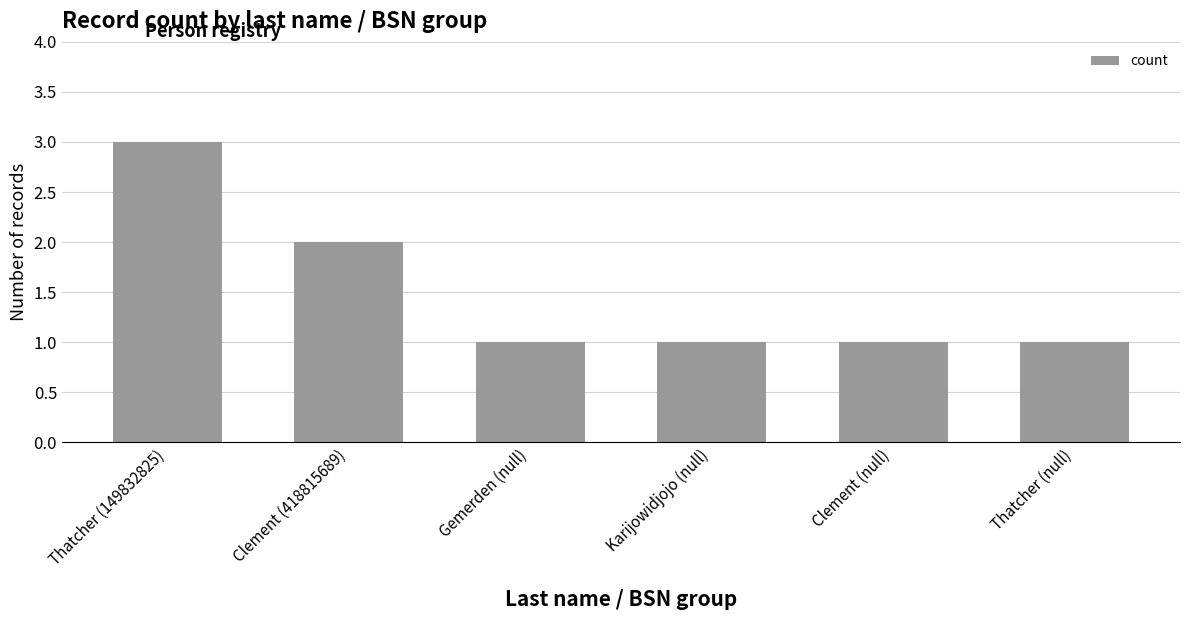

Does the chart contain stacked bars?

No